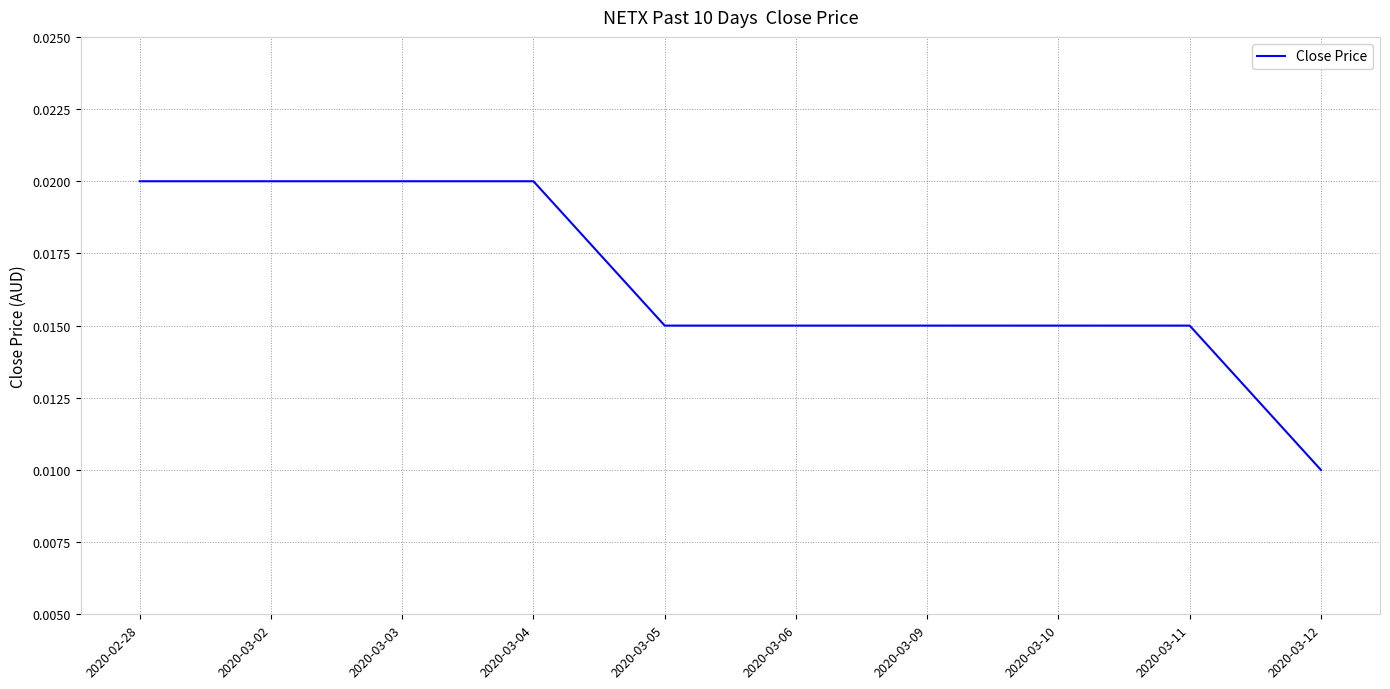

At which category does the chart reach its minimum across all series?

2020-03-12